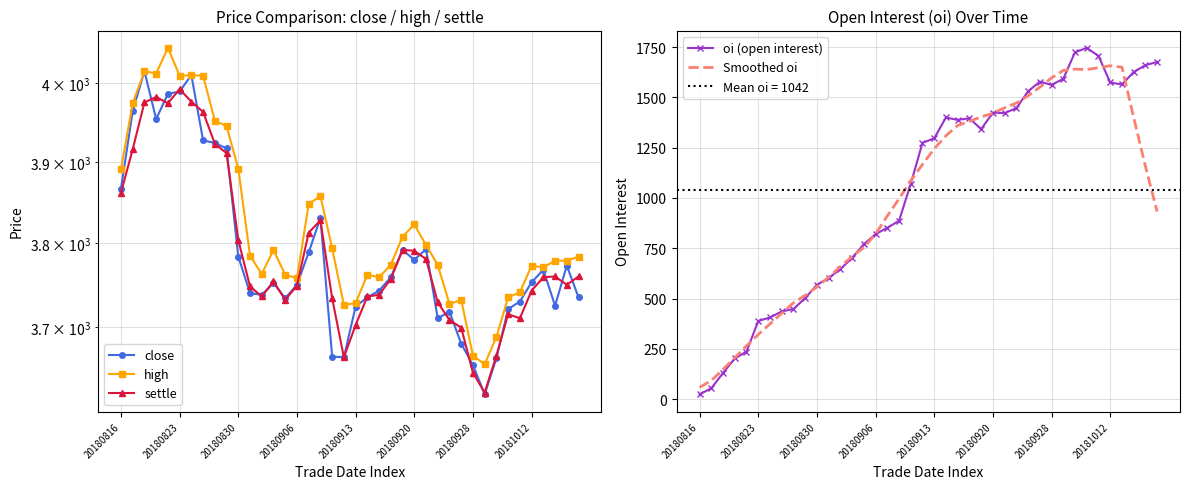

What is the sum of the oi (open interest) values at 27 and 31?

3038.0